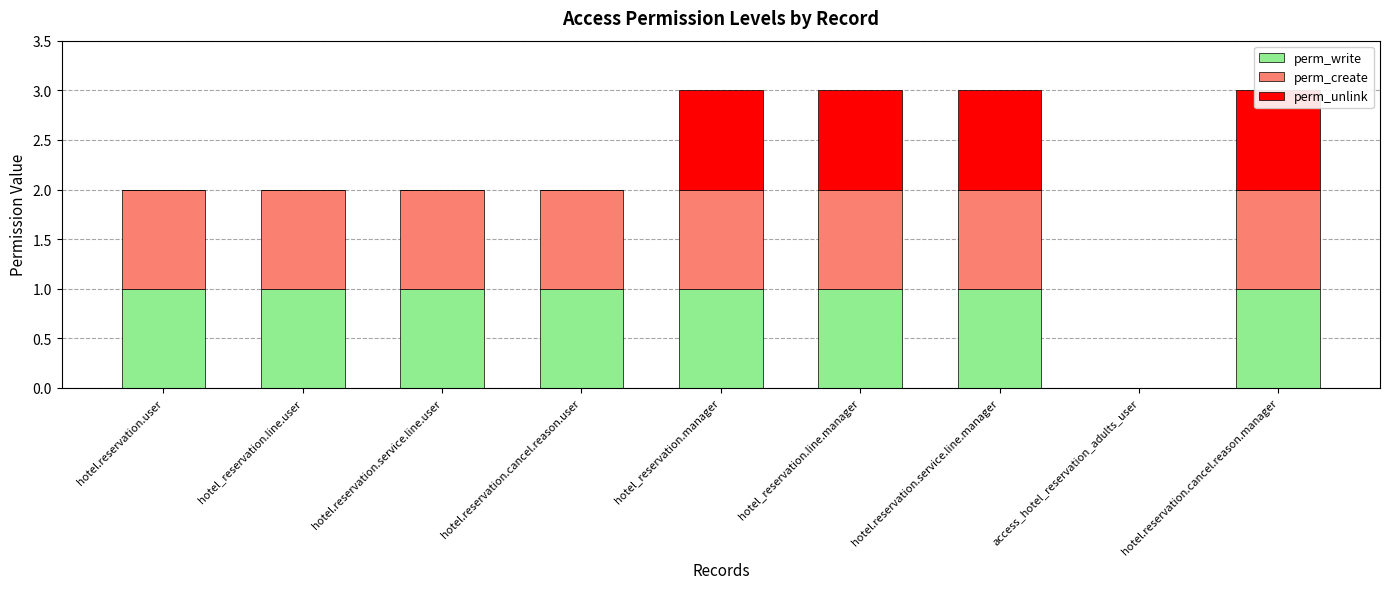

Reading right to left, list all the values displayed in this chart.

perm_write: 1	0	1	1	1	1	1	1	1
perm_create: 1	0	1	1	1	1	1	1	1
perm_unlink: 1	0	1	1	1	0	0	0	0